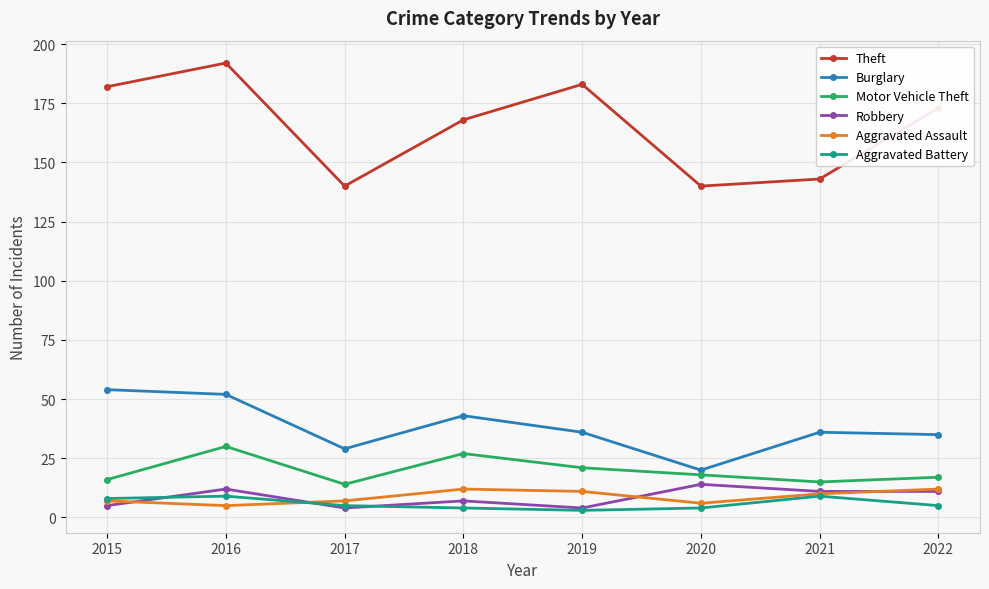

How many values in the Motor Vehicle Theft series are below 18?

4